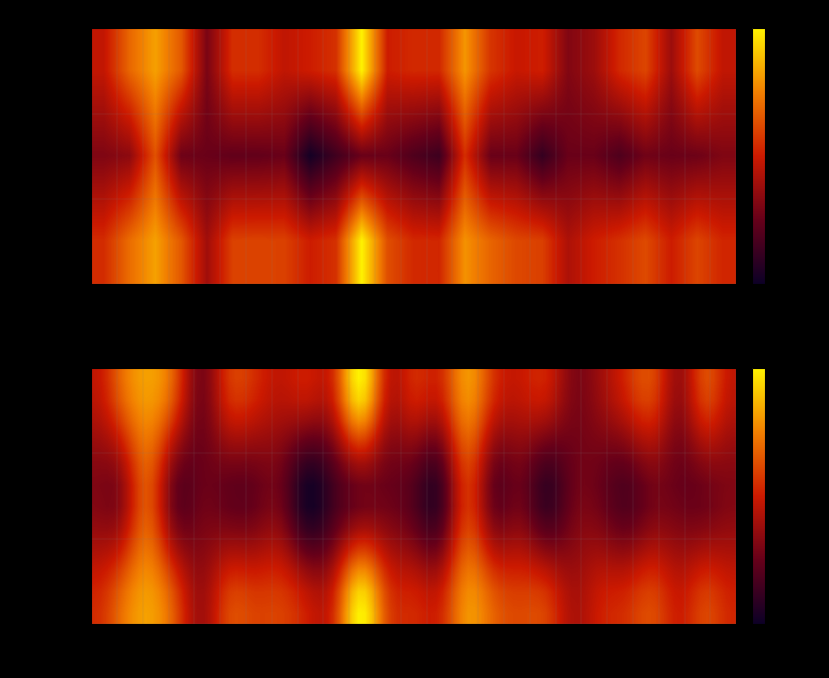

What is the approximate value at 26?

0.3